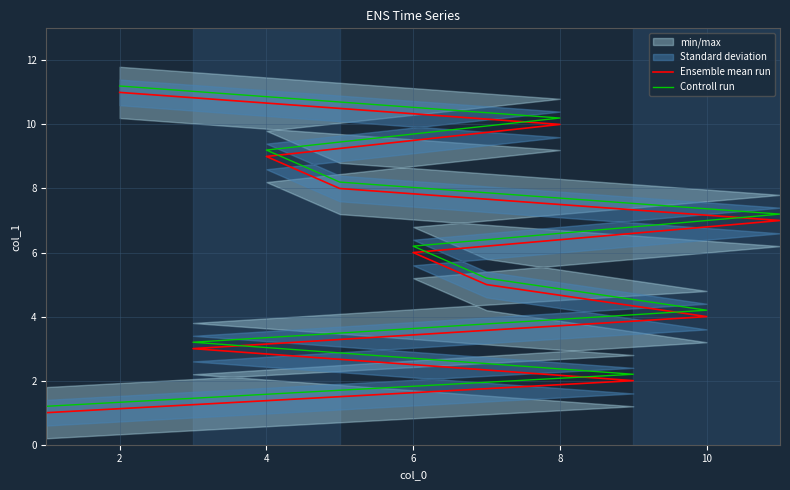

How many data points in Ensemble mean run are less than 6?

5